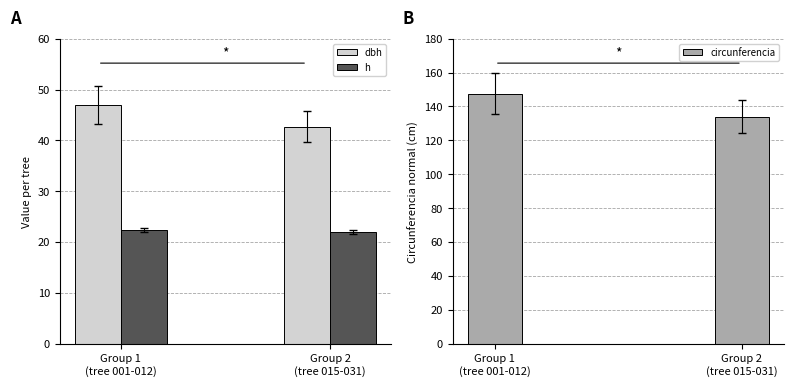

At which label does circunferencia first exceed 147?

Group 1
(tree 001-012)